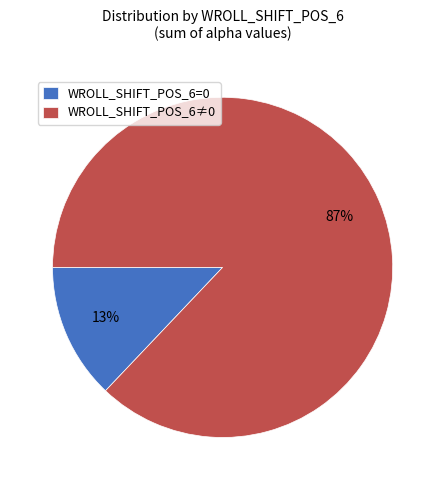

Which category has the biggest portion of the pie?

WROLL_SHIFT_POS_6≠0